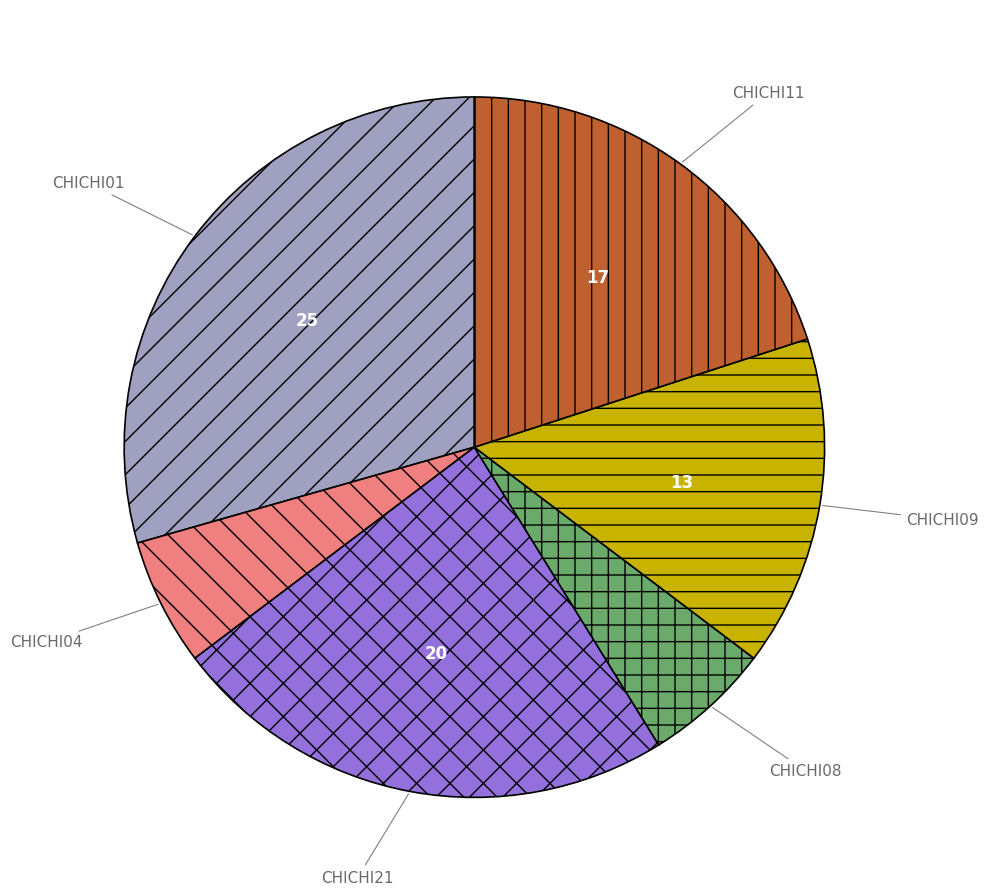

Is there any slice that represents more than half of the pie?

No